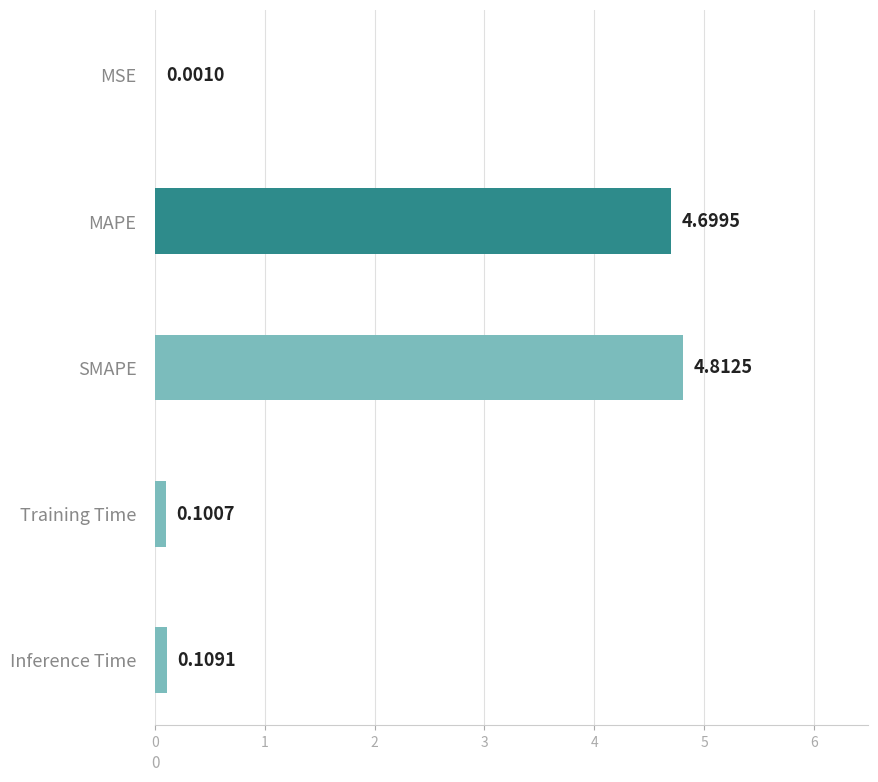

Which category has the highest value across all series?

SMAPE